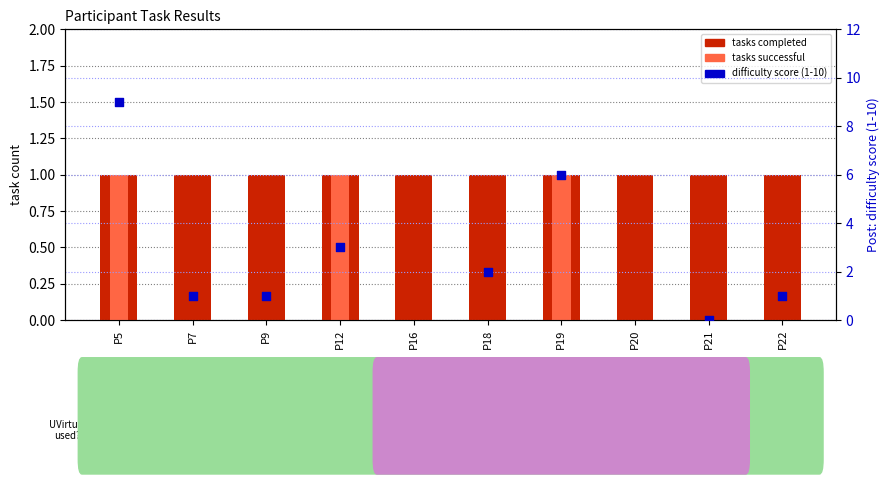

Which series has the widest spread of Y values?

Post: difficulty score (1-10)